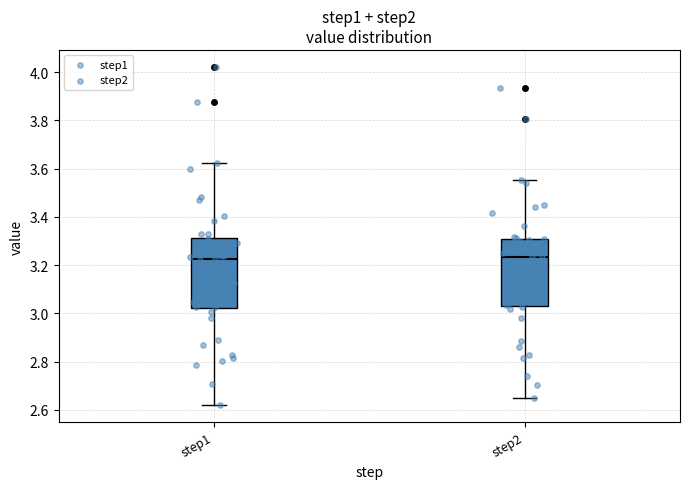

Reading left to right, transcribe this box plot: for each box, give where its median line is, the range the box spans, and where its two whiskers end, as read against the y-axis. The values are not printed on the chart, so give them approximately, as read against the axis.

step1: median 3.22, box 3.02 to 3.32, whiskers 2.62 to 3.62
step2: median 3.24, box 3.04 to 3.30, whiskers 2.64 to 3.56